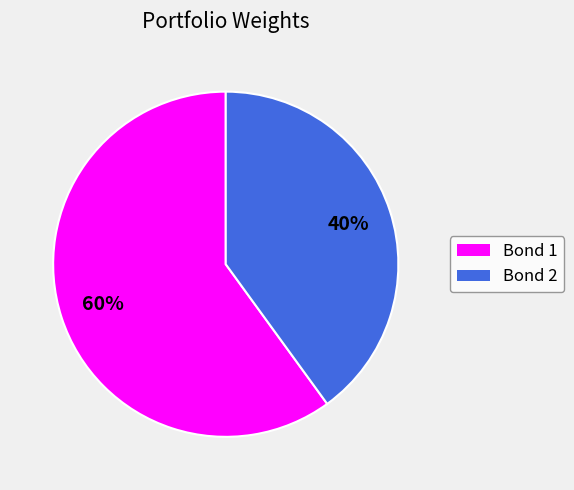

To the nearest percent, what is the difference between the largest and smallest slice percentages?

20%